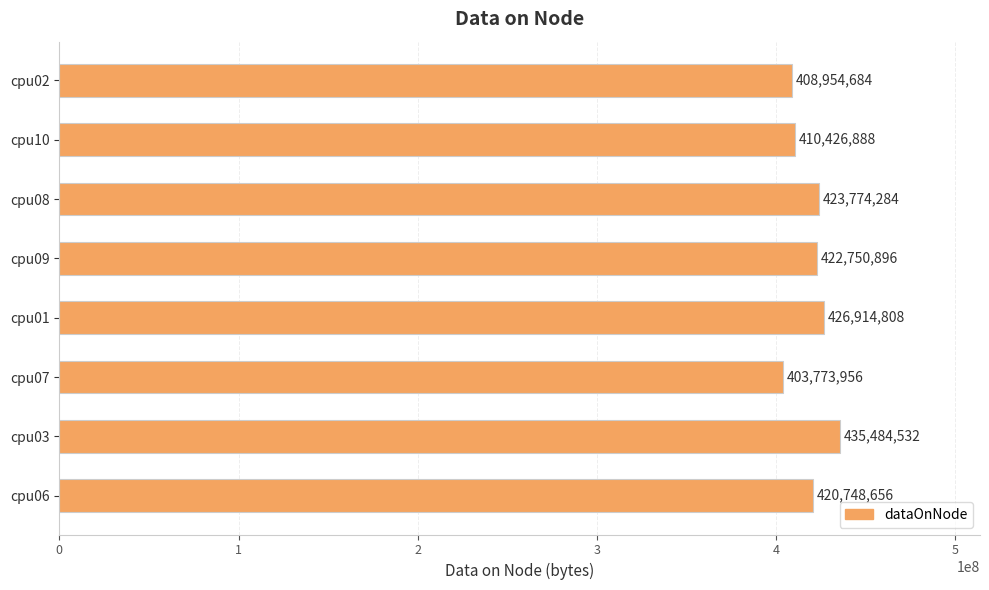

Reading bottom to top, what are all the values shown in this chart?

cpu06=420748656	cpu03=435484532	cpu07=403773956	cpu01=426914808	cpu09=422750896	cpu08=423774284	cpu10=410426888	cpu02=408954684